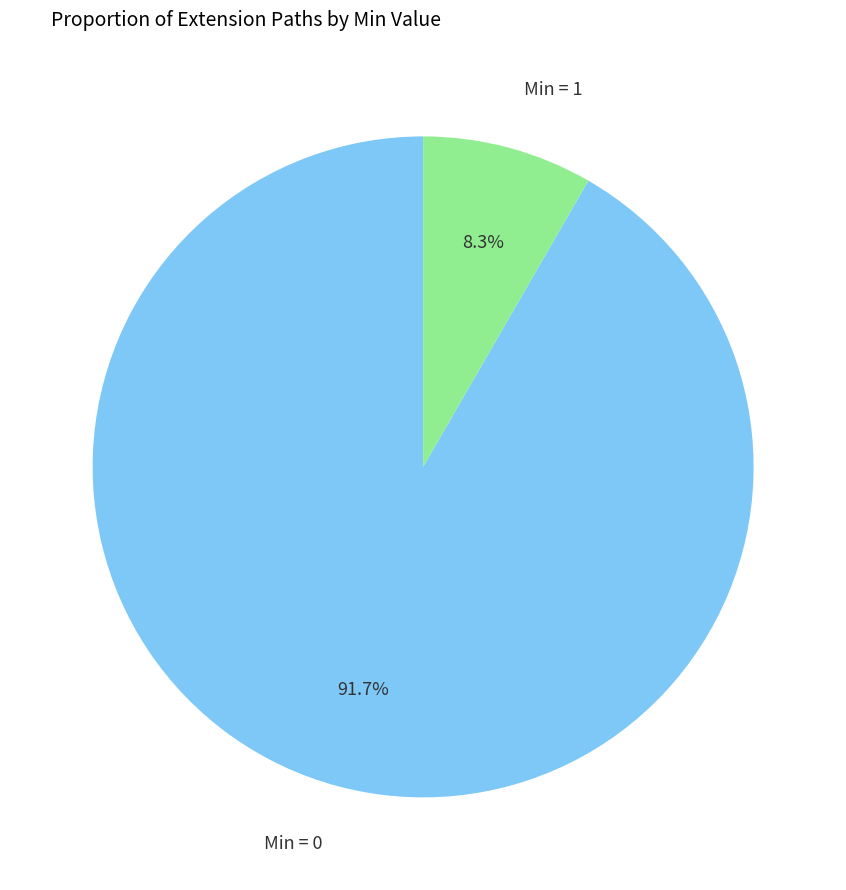

Is there any slice that represents more than half of the pie?

Yes